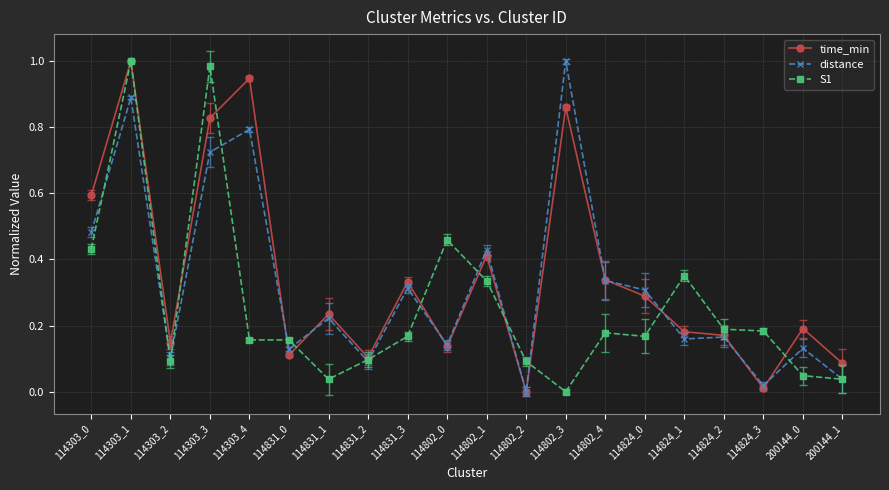

Is the value of time_min at 114831_2 greater than the value of S1 at 114824_3?

No